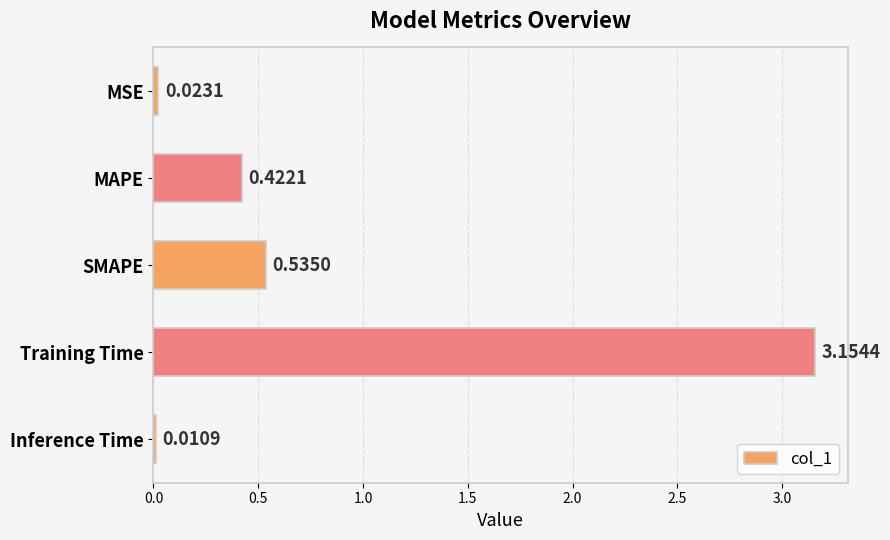

What is the label of the 3rd bar from the top?

SMAPE